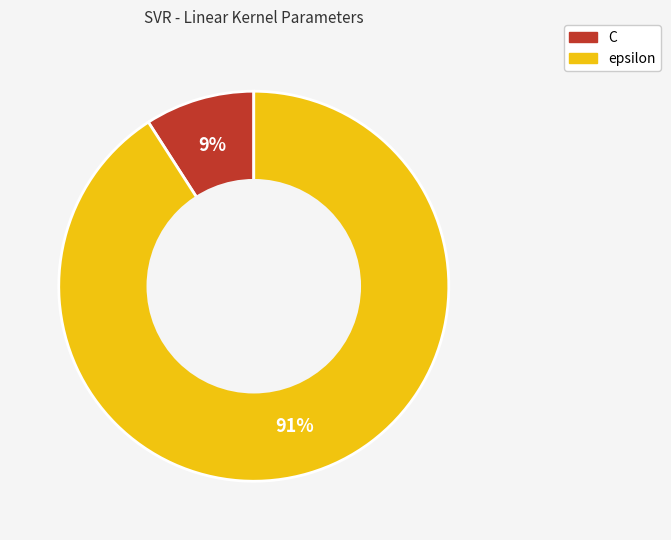

Which category has the smallest portion of the pie?

C